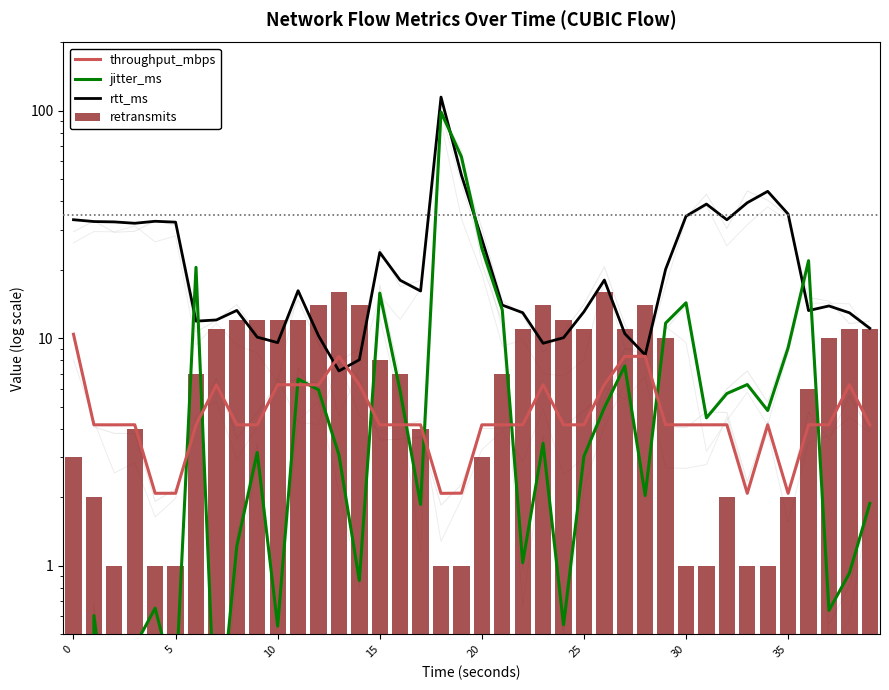

What is the average value of the jitter_ms series?

9.3